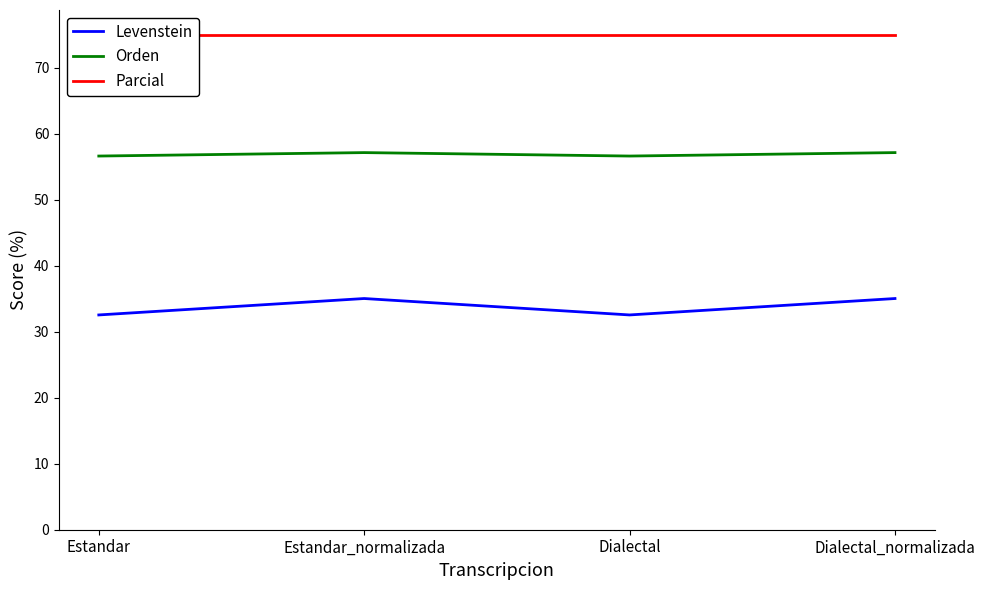

At which label is Levenstein closest to 33?

Estandar